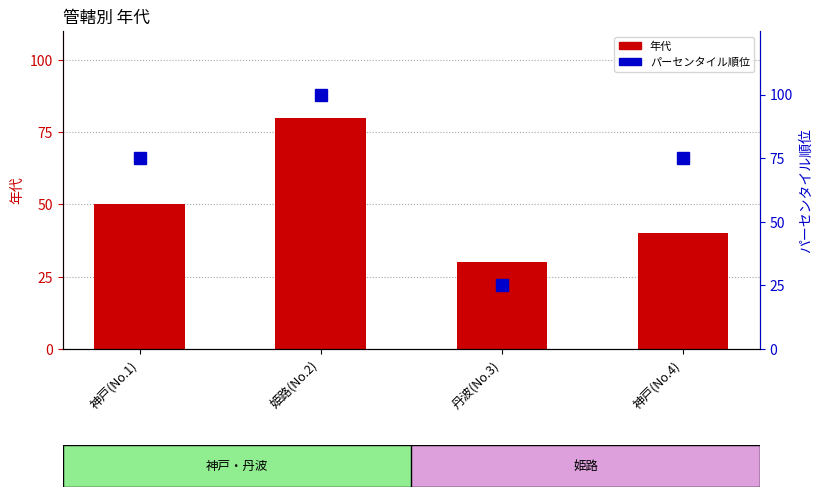

Count the 年代 values in the range 40 to 80.

3